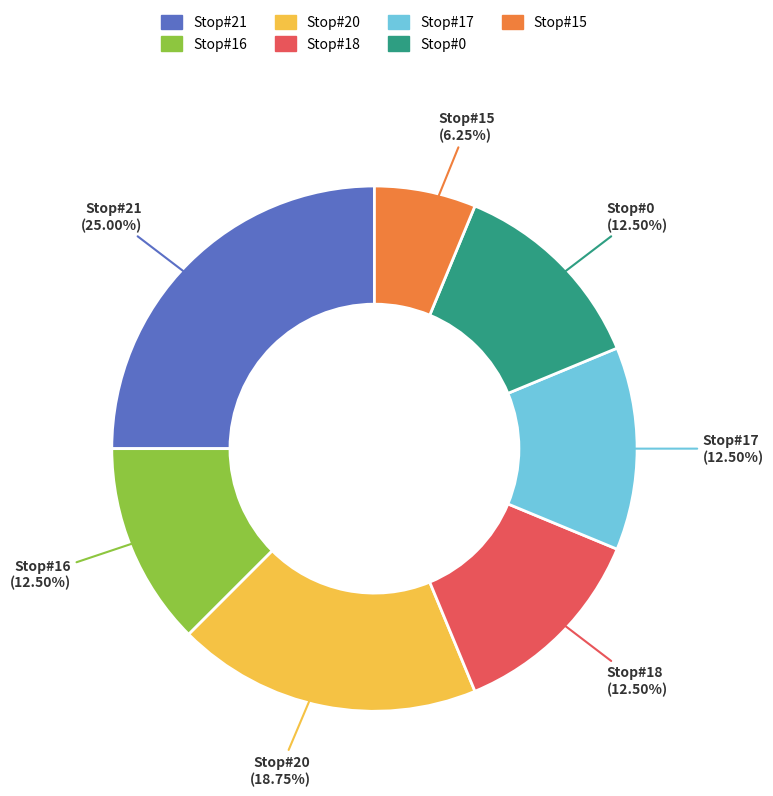

Is the sum of Stop#17 and Stop#16 greater than half?

No